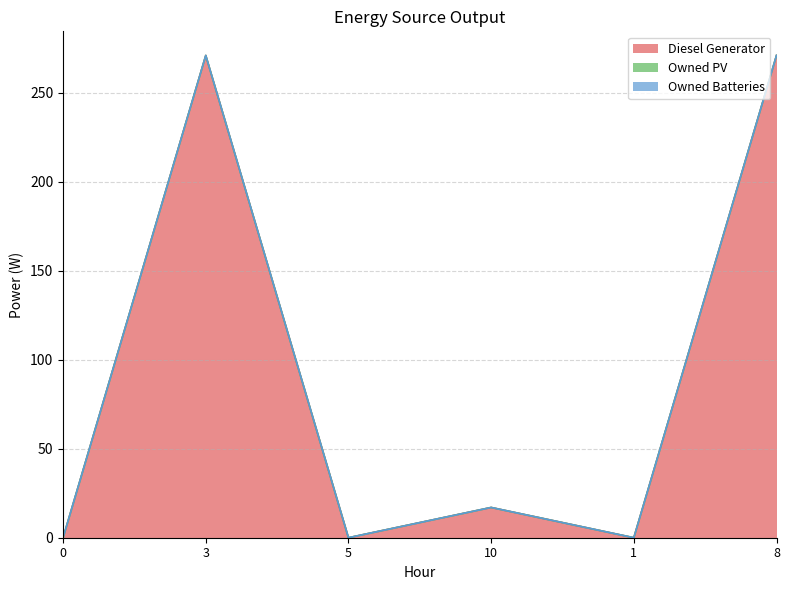

What is the label of the 5th point from the left?

1